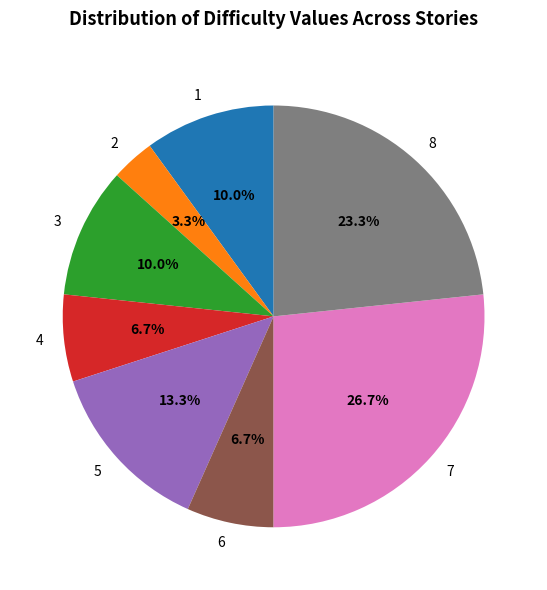

True or false: 1 accounts for 2% of the total.

False